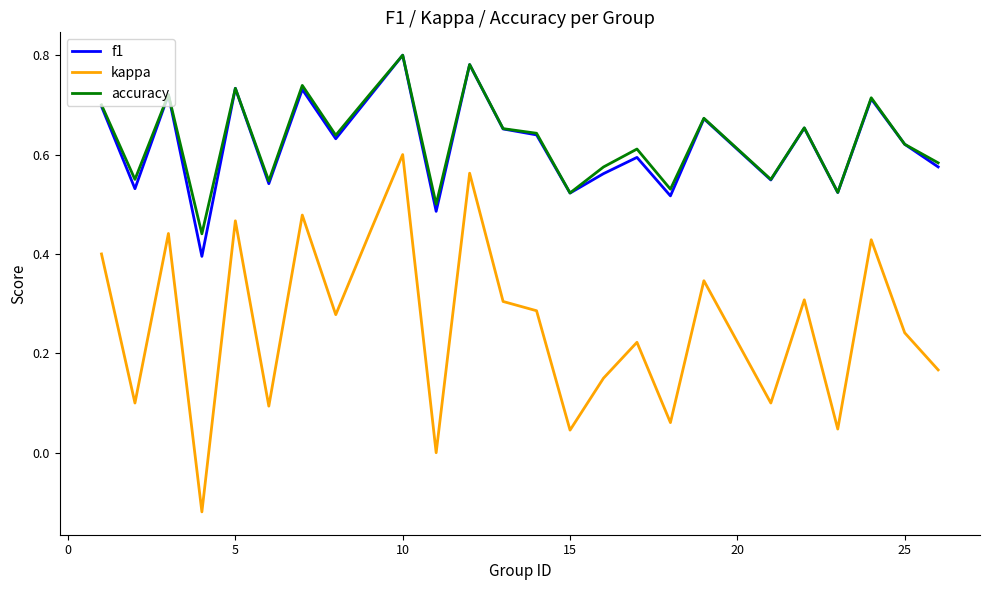

True or false: accuracy and kappa intersect in this chart.

False